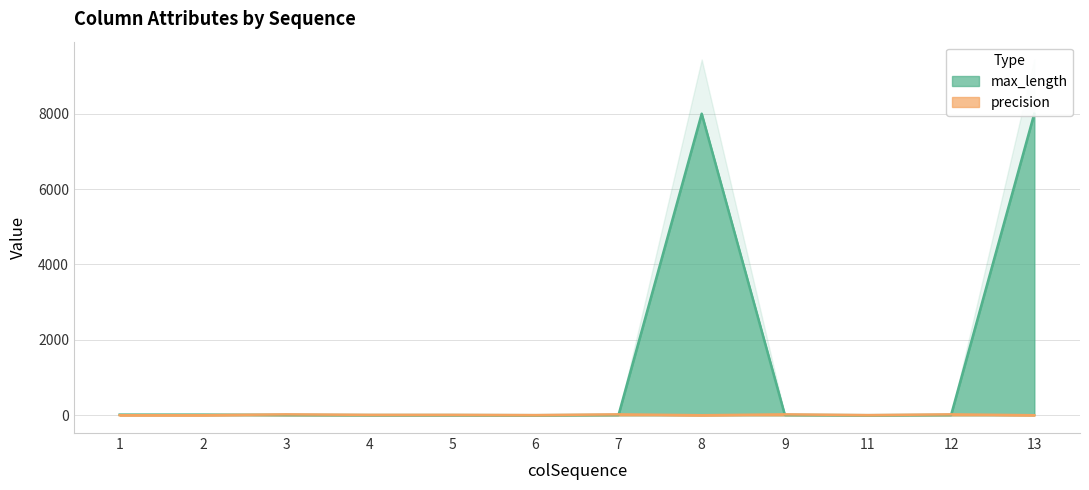

Count the precision values in the range 0 to 23.

12